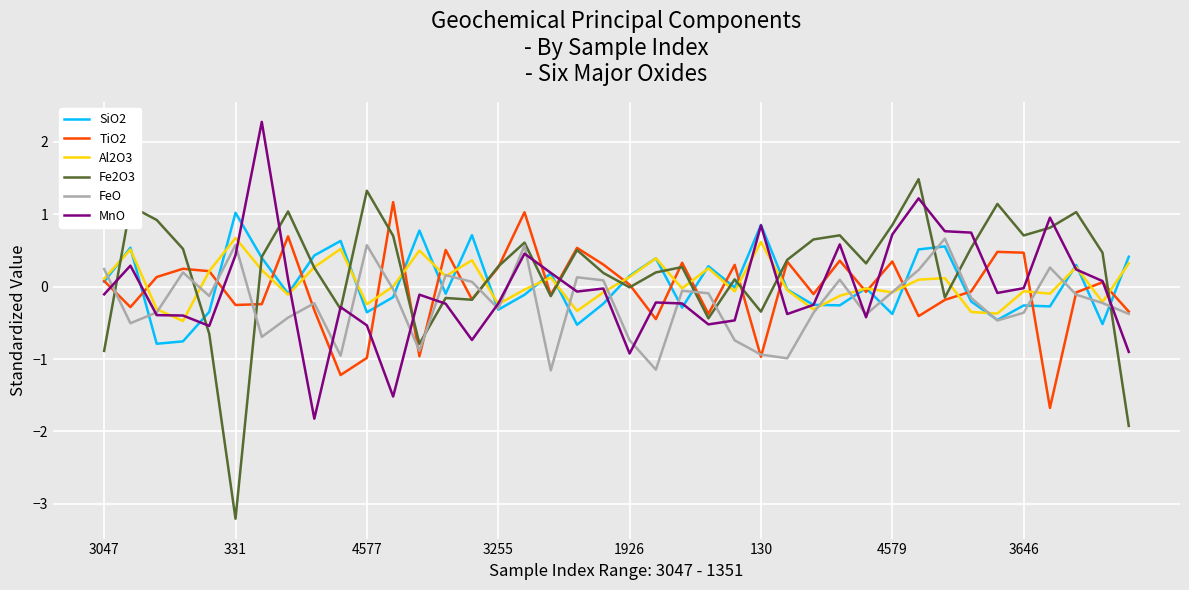

Which series has the widest spread of values?

Fe2O3